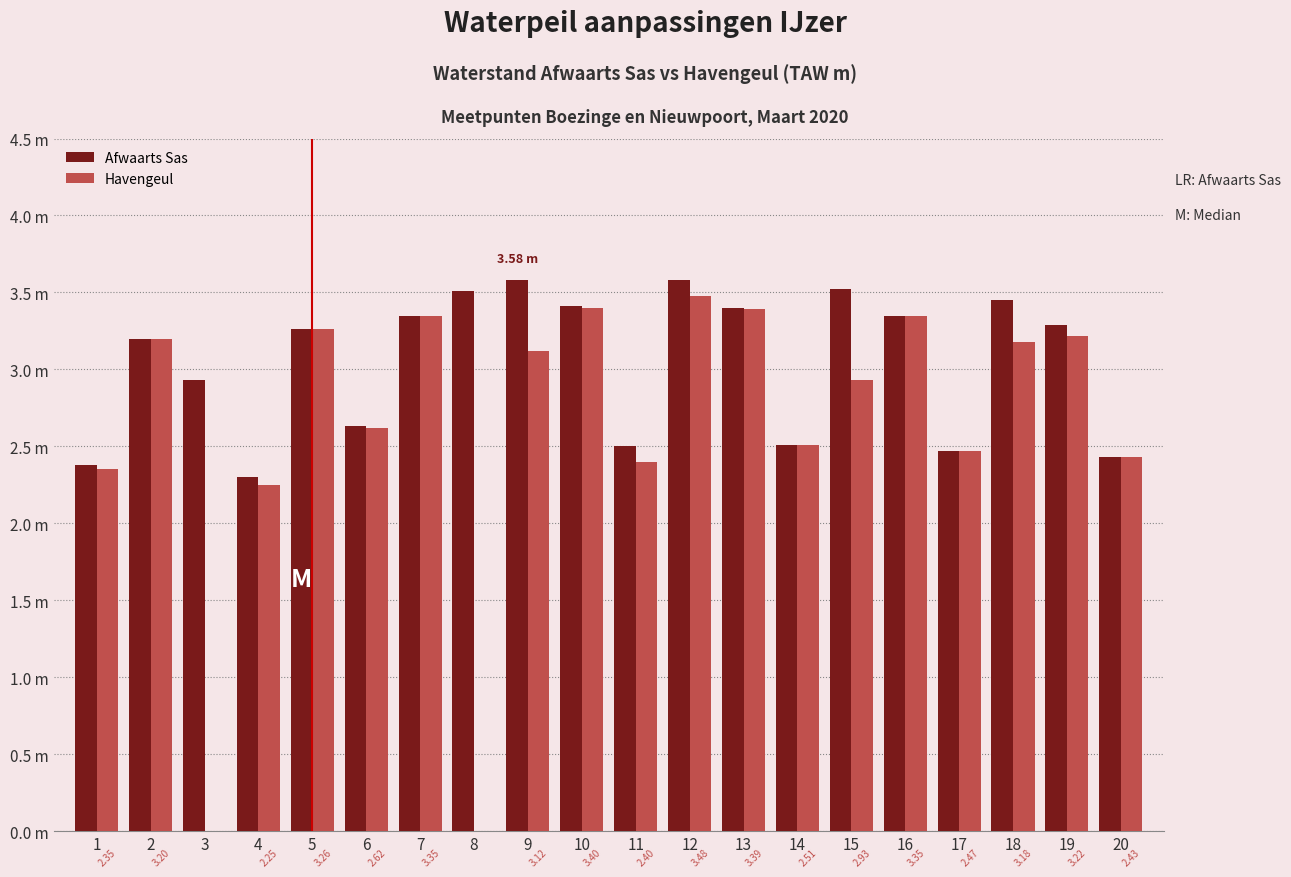

Reading right to left, list all the values displayed in this chart.

Afwaarts Sas: 20=2.4	19=3.3	18=3.5	17=2.5	16=3.4	15=3.5	14=2.5	13=3.4	12=3.6	11=2.5	10=3.4	9=3.6	8=3.5	7=3.4	6=2.6	5=3.3	4=2.3	3=2.9	2=3.2	1=2.4
Havengeul: 20=2.4	19=3.2	18=3.2	17=2.5	16=3.4	15=2.9	14=2.5	13=3.4	12=3.5	11=2.4	10=3.4	9=3.1	8=0.0	7=3.4	6=2.6	5=3.3	4=2.2	3=0.0	2=3.2	1=2.4